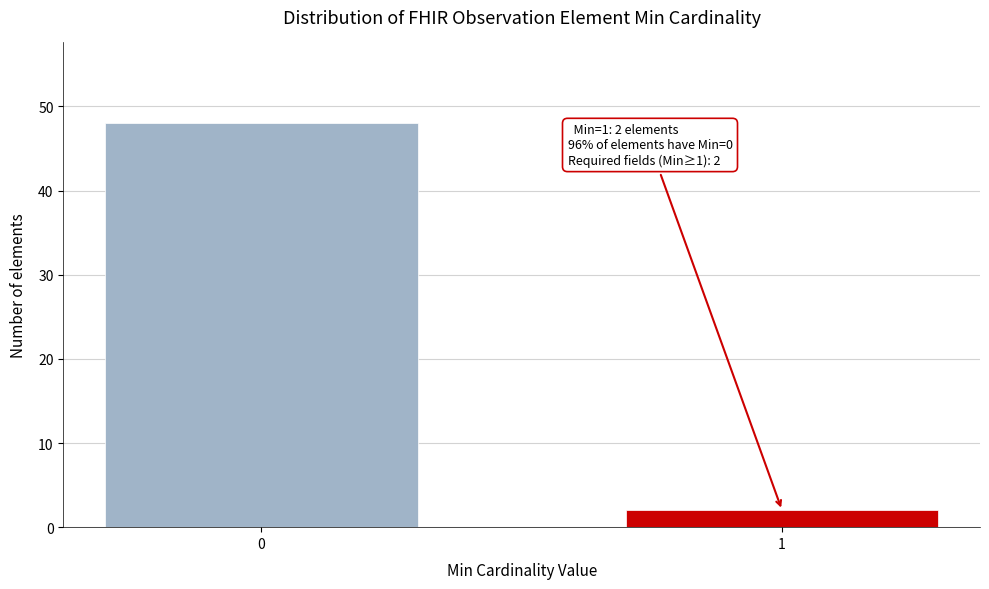

Reading right to left, extract all data points from this chart.

1=2	0=48